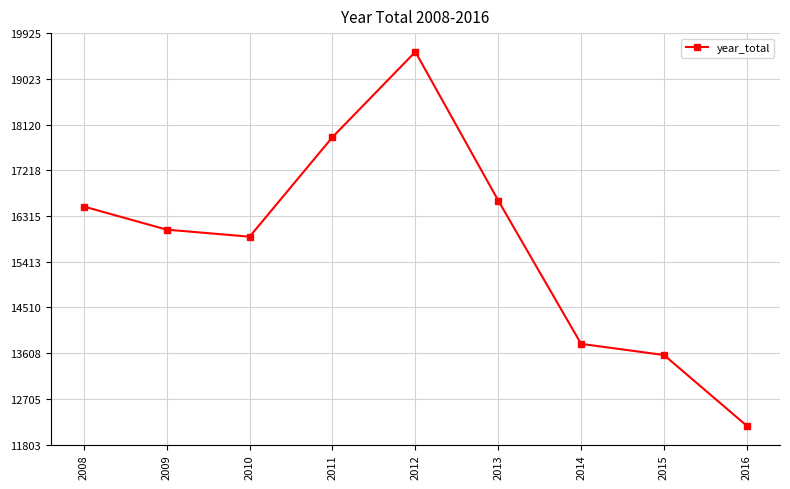

Reading left to right, extract all data points from this chart.

16501	16045	15906	17872	19556	16620	13790	13570	12172